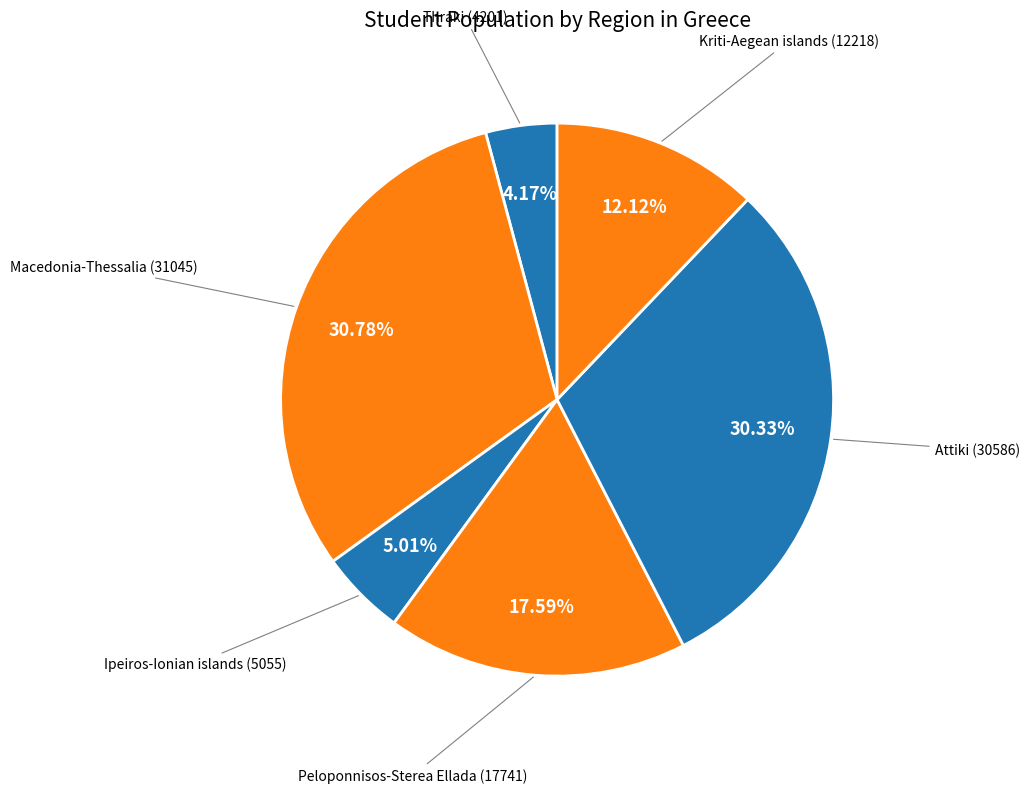

Count the number of slices in the pie.

6